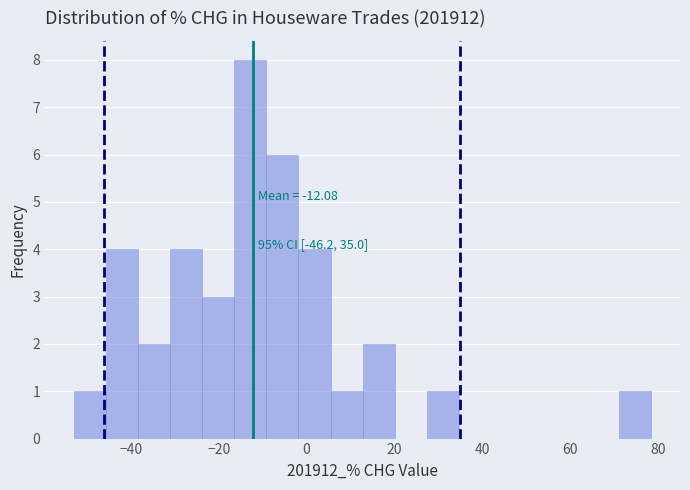

Read against the x-axis, roughly where is the centre of the tallest bar?

-12